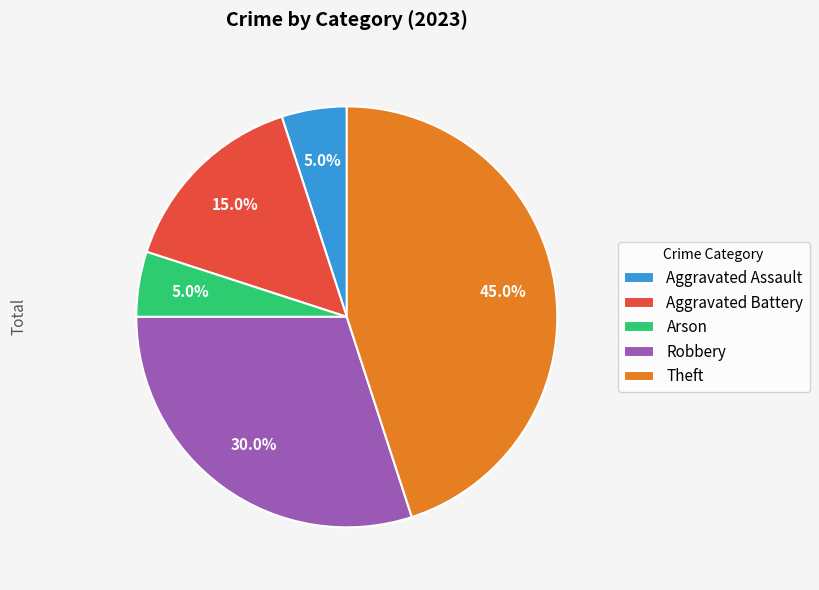

Approximately how many times larger is the value at Robbery compared to Arson?

6.0